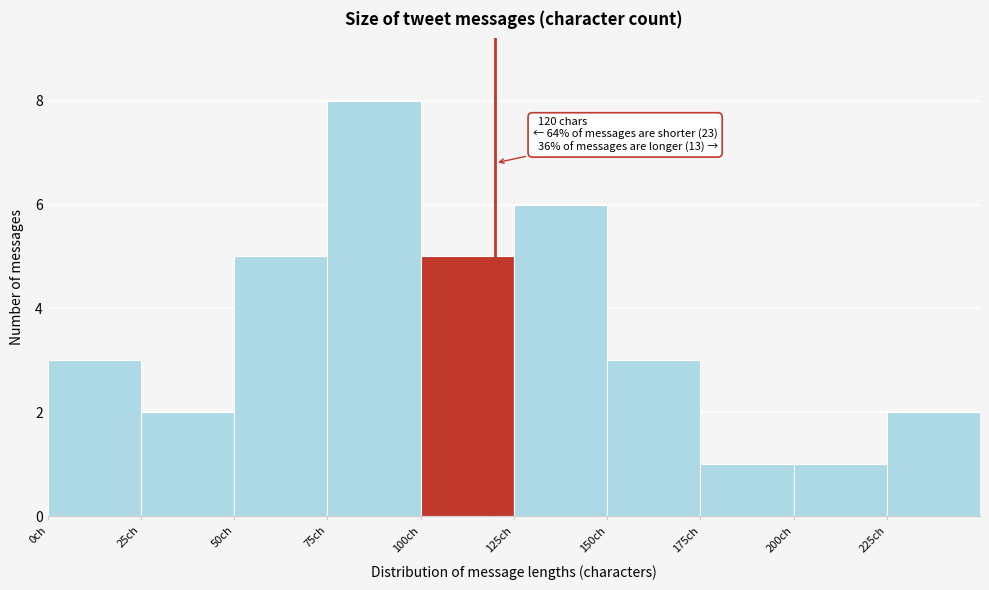

Over which range of the x-axis is the bar tallest?

75 to 100